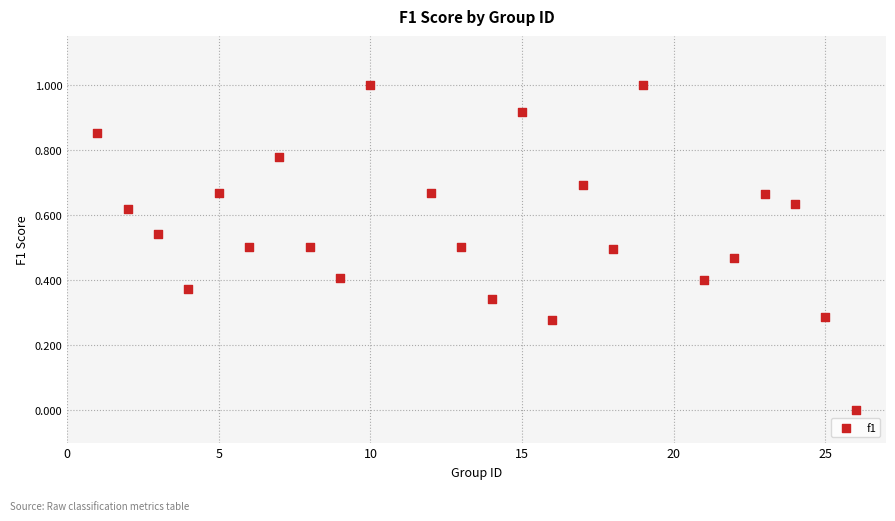

What is the range of X values (max minus min)?

25.0